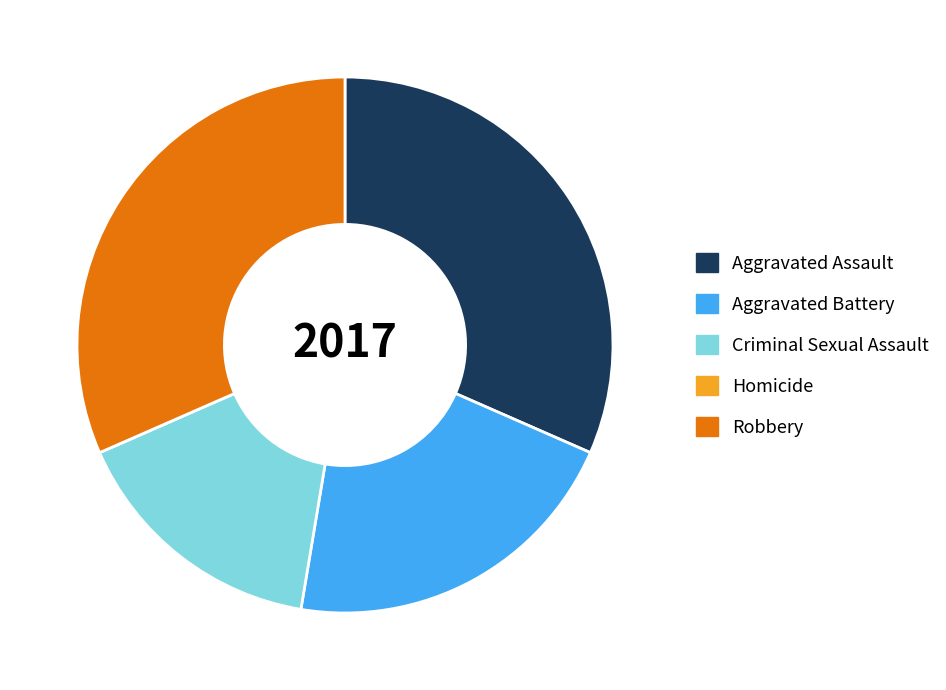

The Aggravated Battery slice represents 12% of the pie. True or false?

False